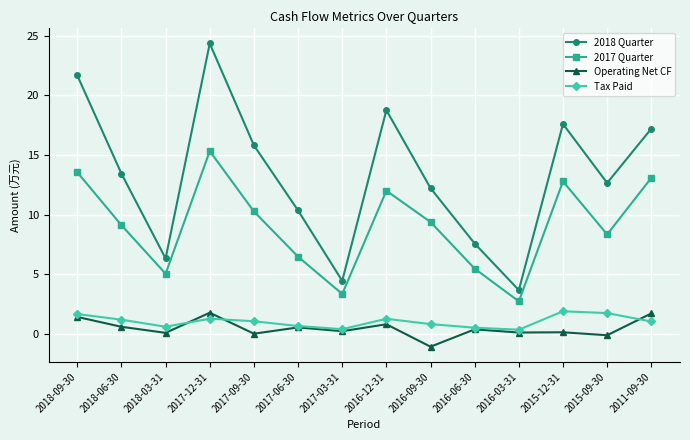

What is the maximum value for Operating Net CF?

1.8